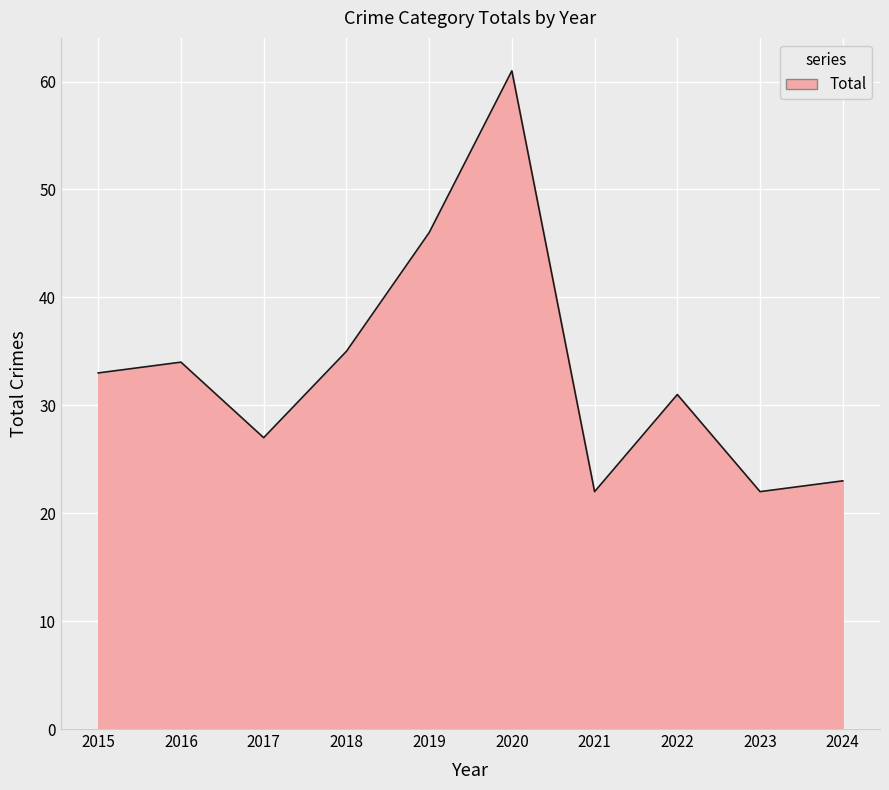

Does the chart display data point markers on the line(s)?

No